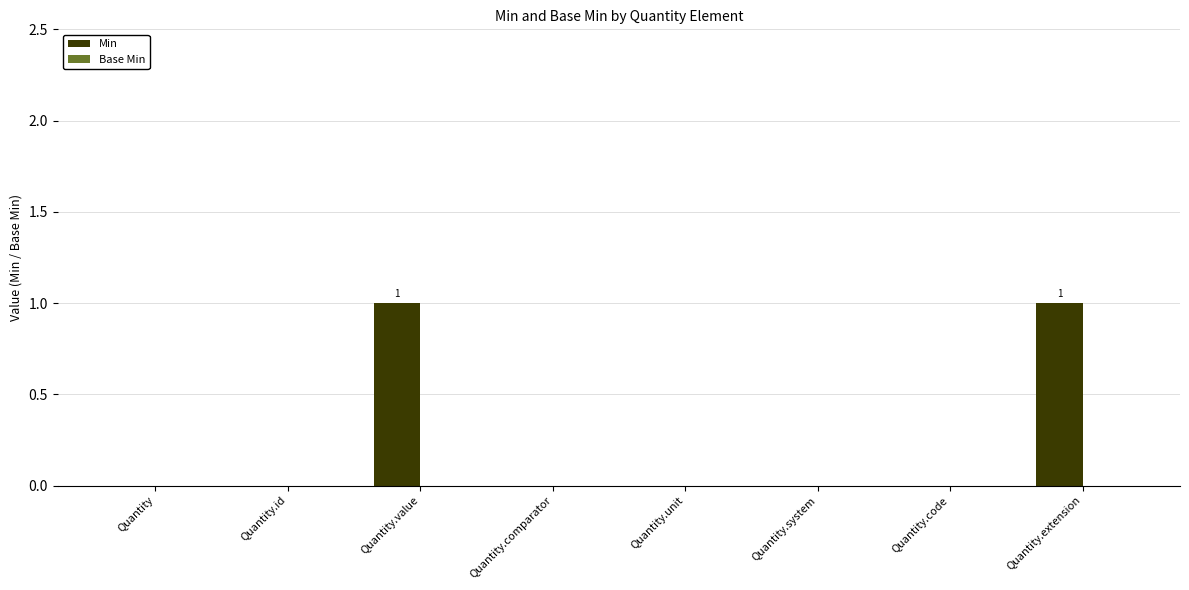

True or false: the data shows -1 at Quantity.

False